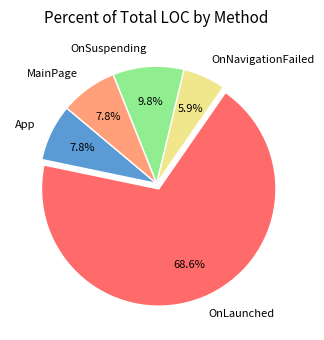

Which category accounts for the majority?

OnLaunched